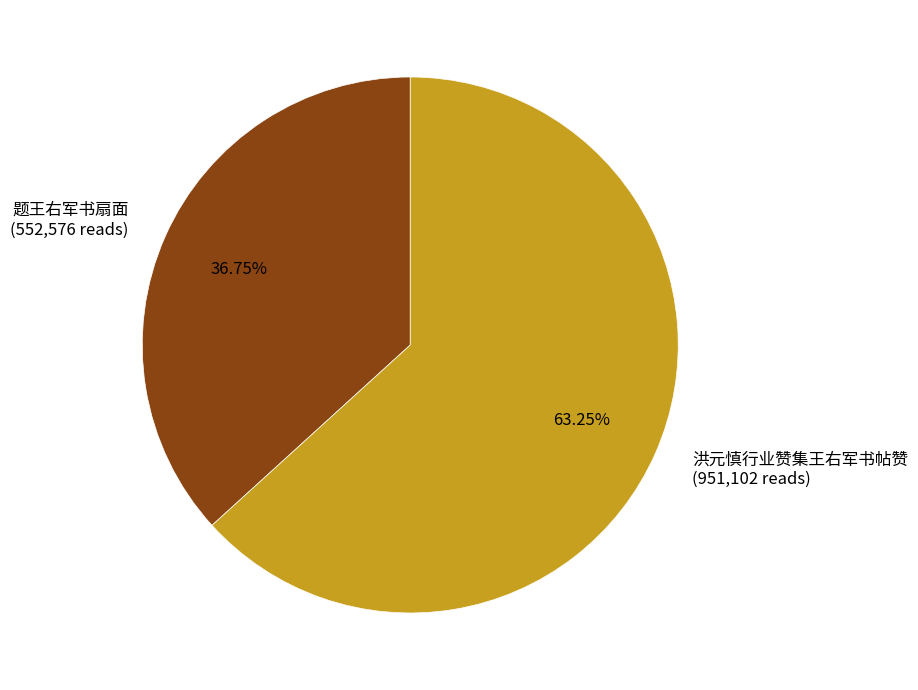

Which has a higher value, 洪元慎行业赞集王右军书帖赞 or 题王右军书扇面?

洪元慎行业赞集王右军书帖赞